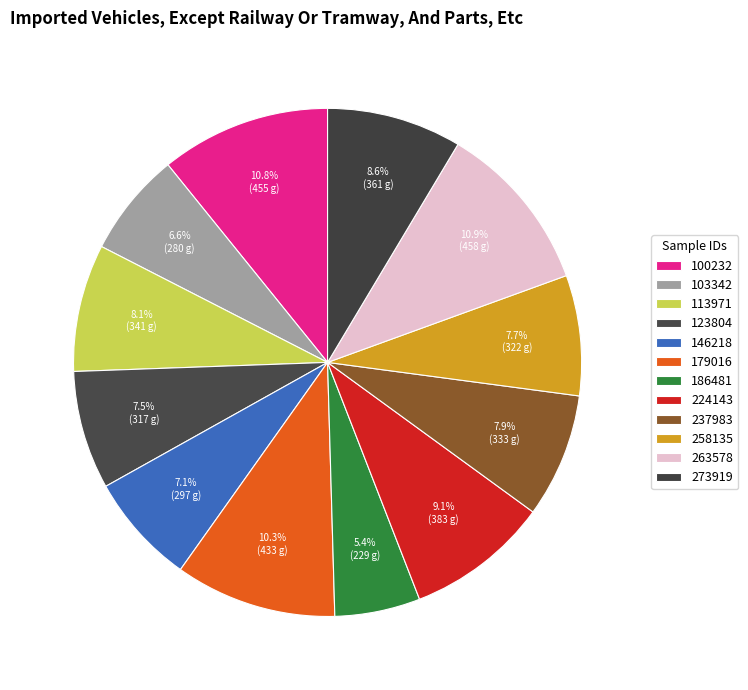

How many segments does this pie chart have?

12